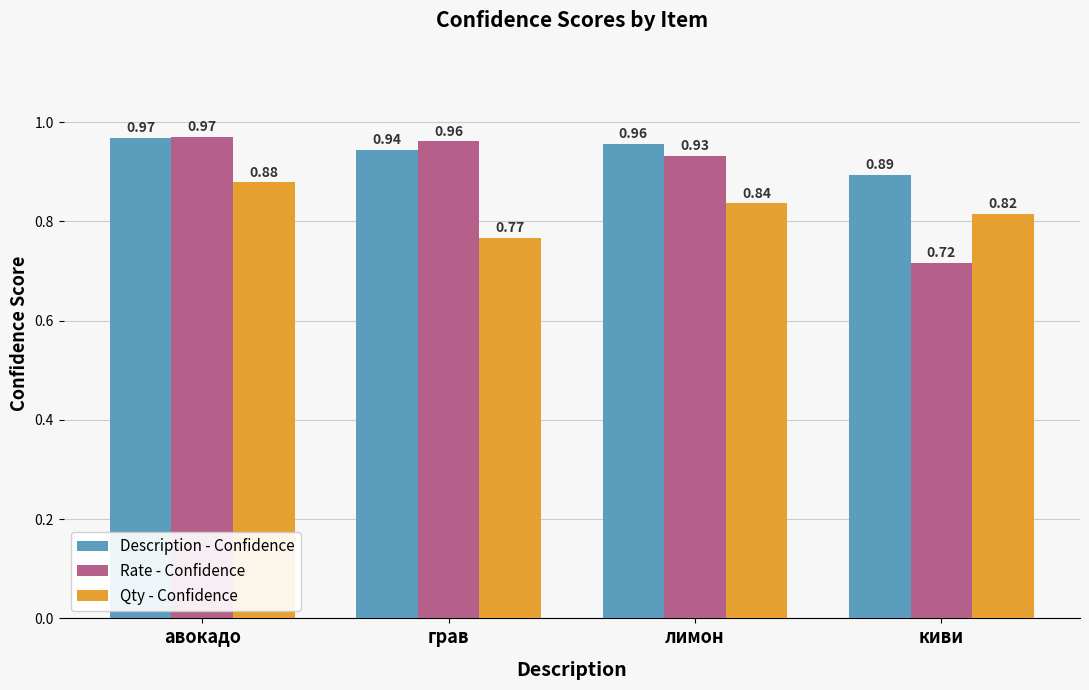

What is the sum of the Qty - Confidence values at лимон and киви?

1.7